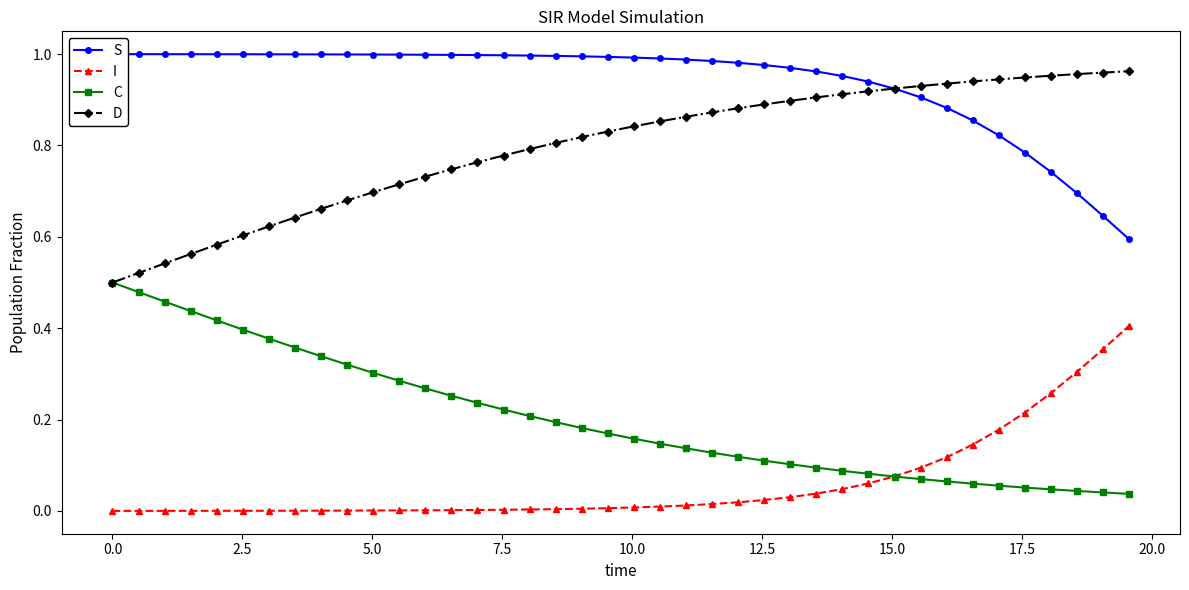

True or false: I and D cross at least once.

False